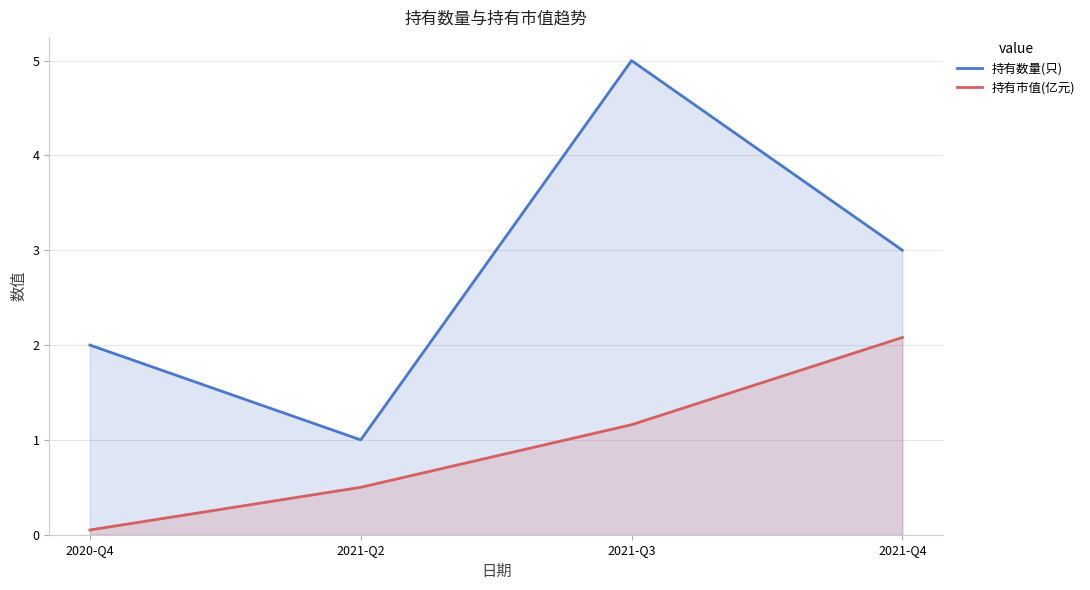

What is the label of the 4th point from the left?

2021-Q4